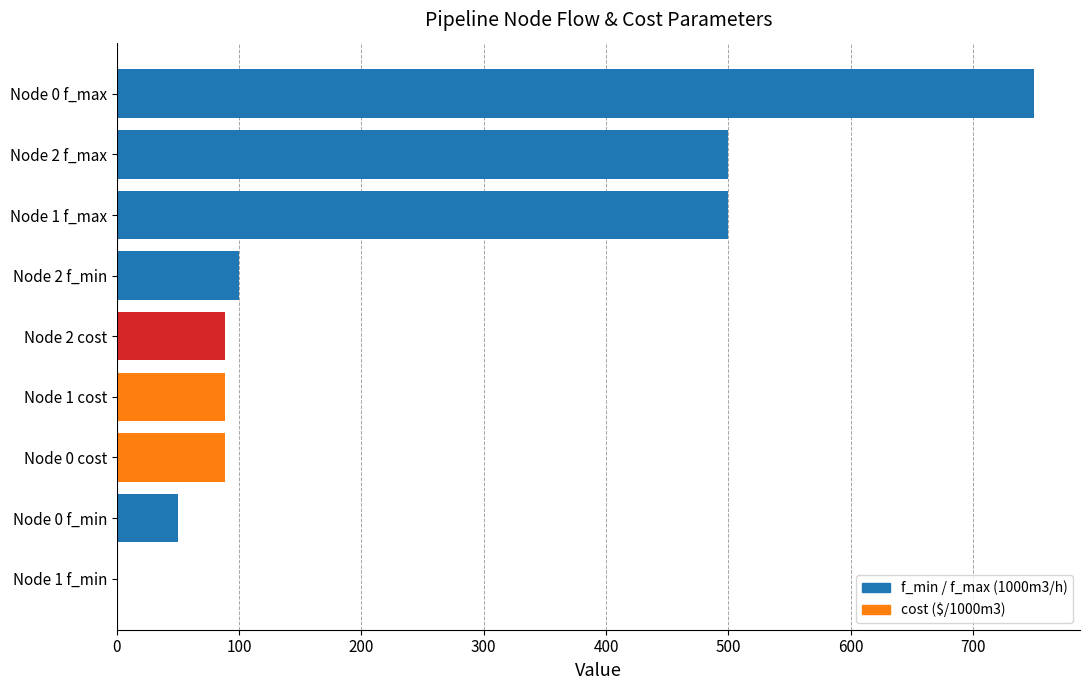

The value at Node 2 f_max is 500.0. True or false?

True